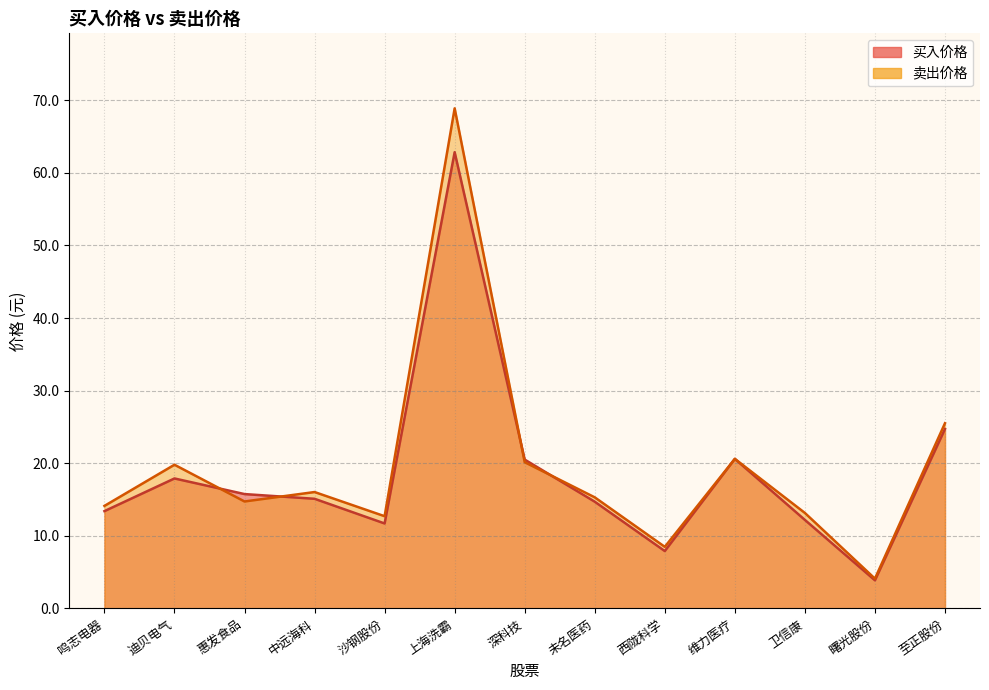

At which label does 买入价格 reach its minimum?

曙光股份